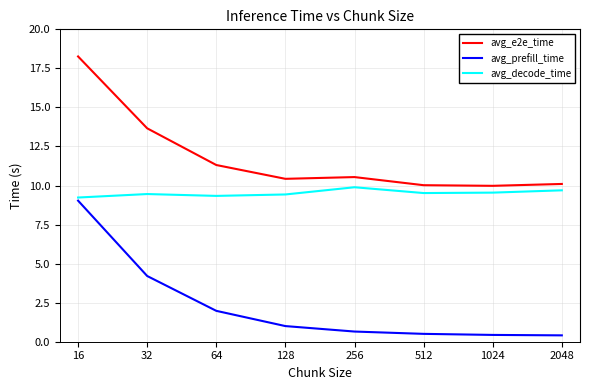

How many lines are shown in the chart?

3